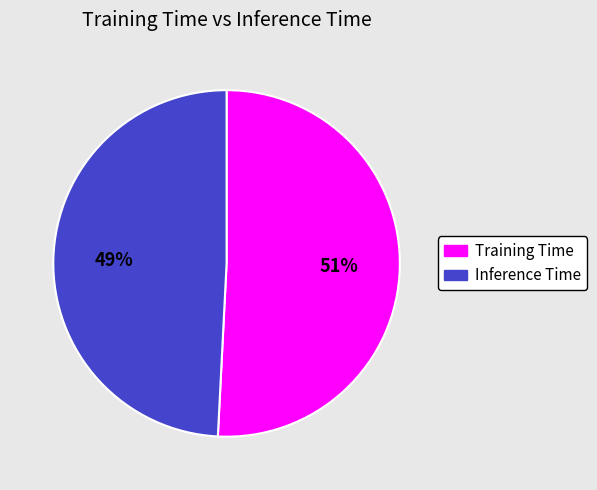

Is it true that Training Time is 64% of the pie?

False